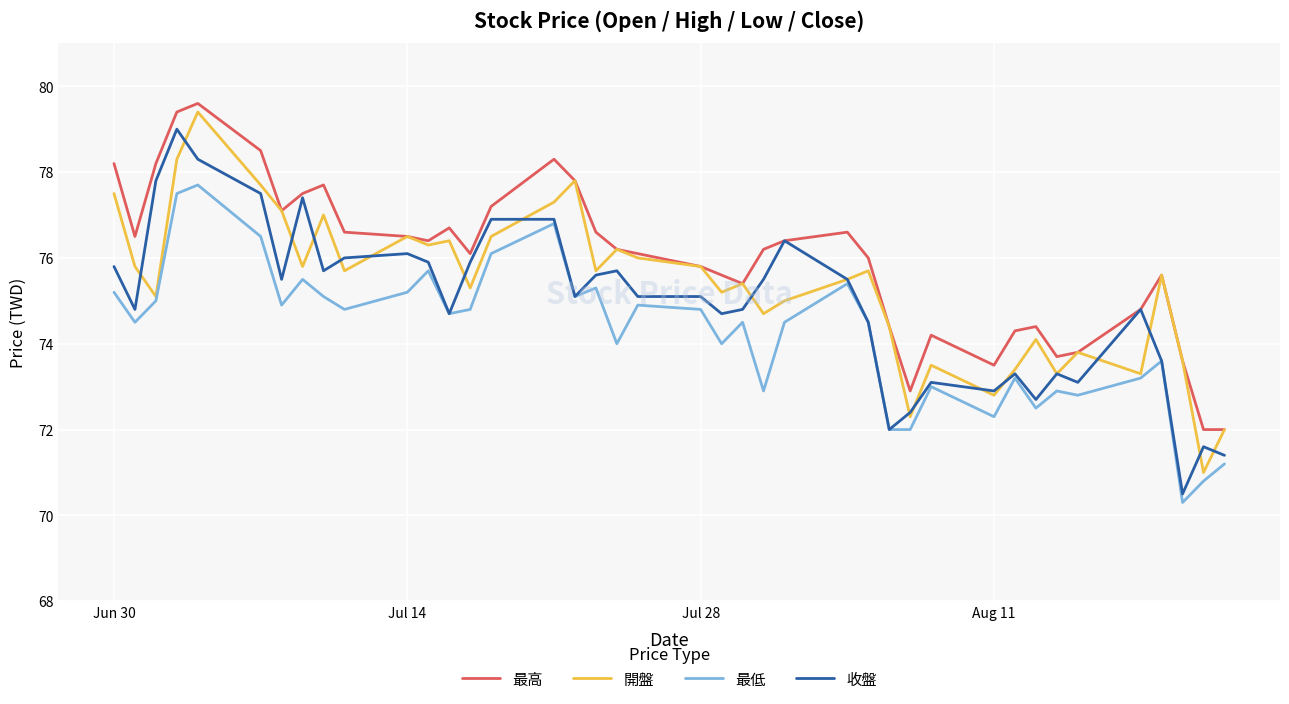

Count the number of categories in the chart.

40